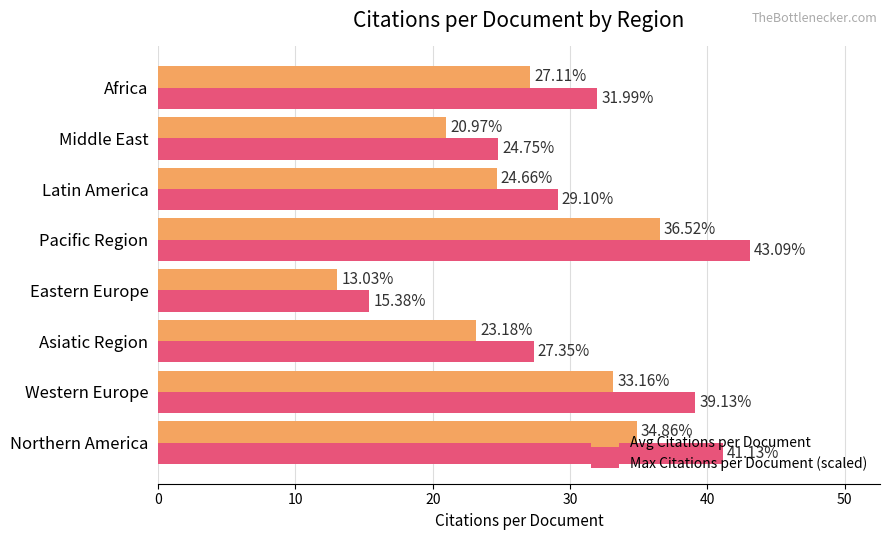

List the series in order of their overall mean, lowest first.

Avg Citations per Document, Max Citations per Document (scaled)